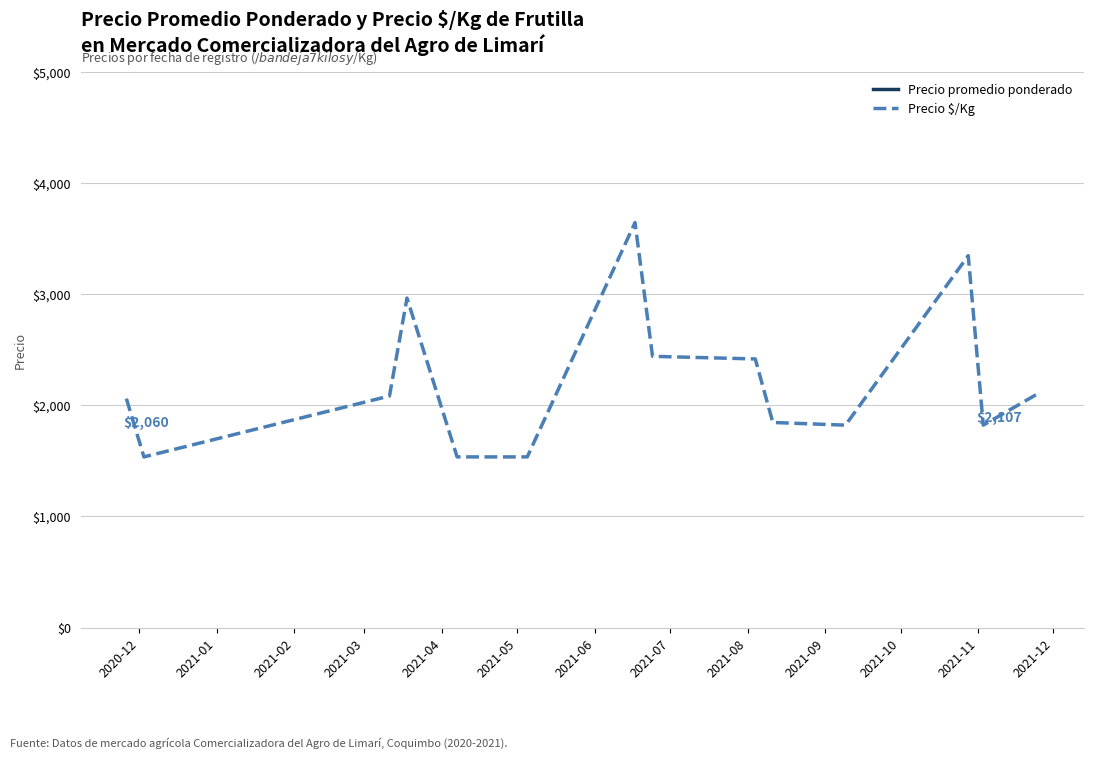

What is the minimum value for Precio $/Kg?

1535.7